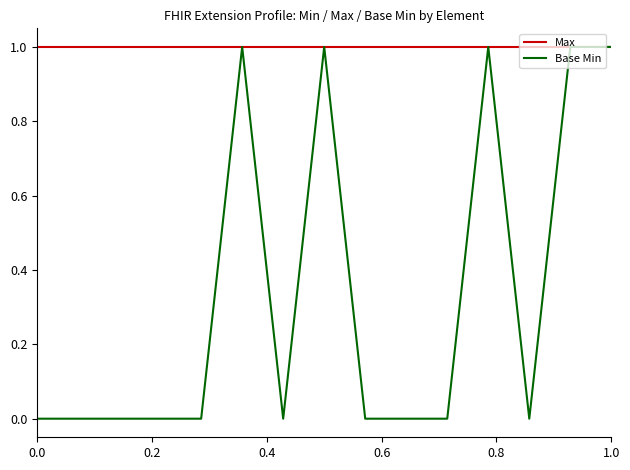

Reading right to left, what are all the values shown in this chart?

Max: 1	1	1	1	1	1	1	1	1	1	1	1	1	1	1
Base Min: 1	1	0	1	0	0	0	1	0	1	0	0	0	0	0